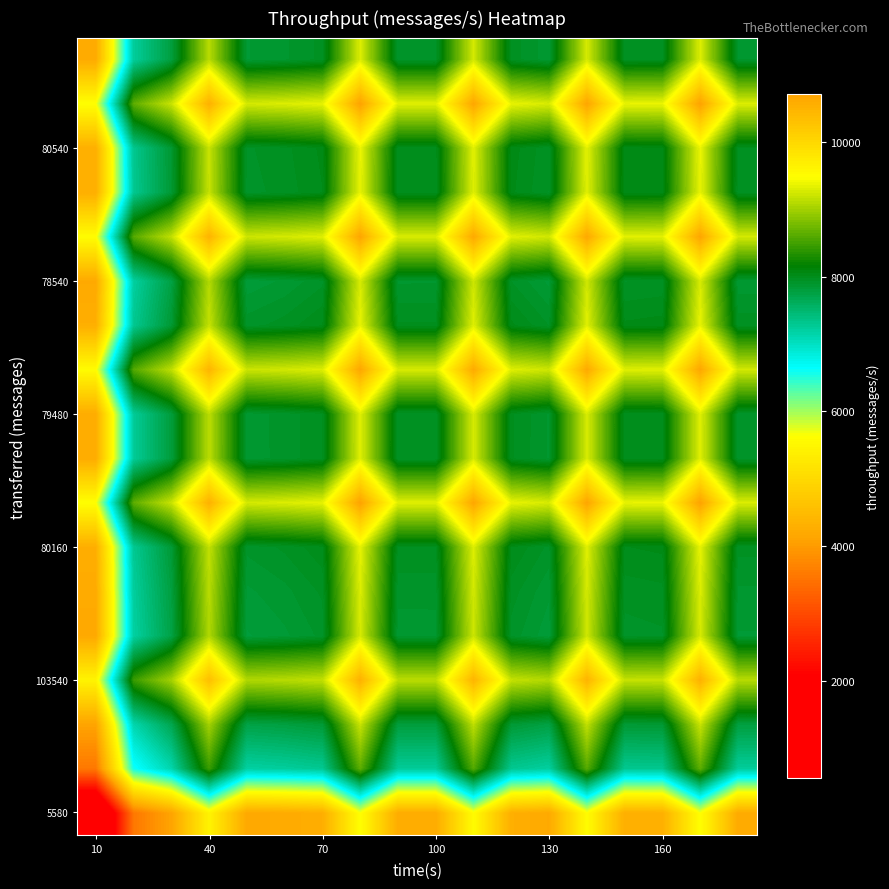

How many series are shown in this chart?

18